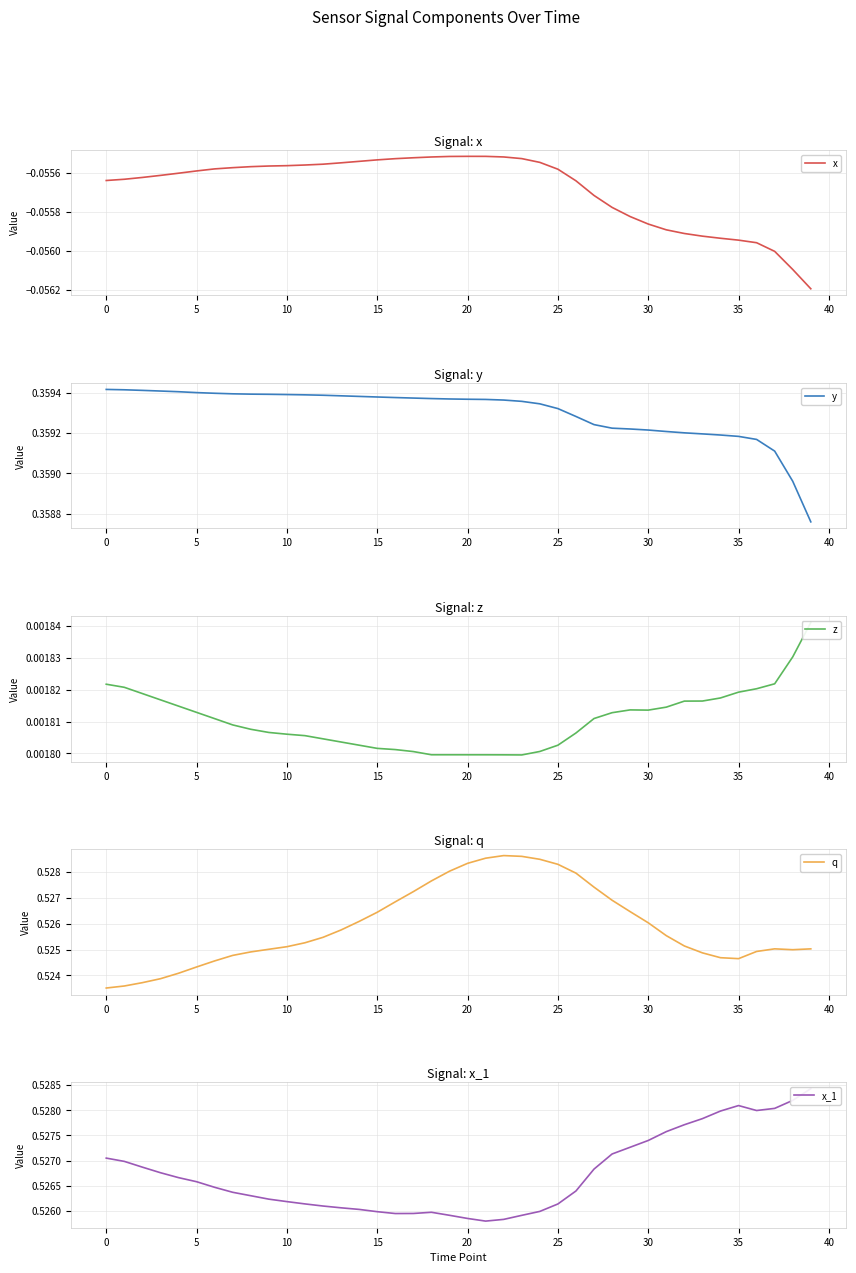

True or false: z has a value of 0.0 at 15.

True